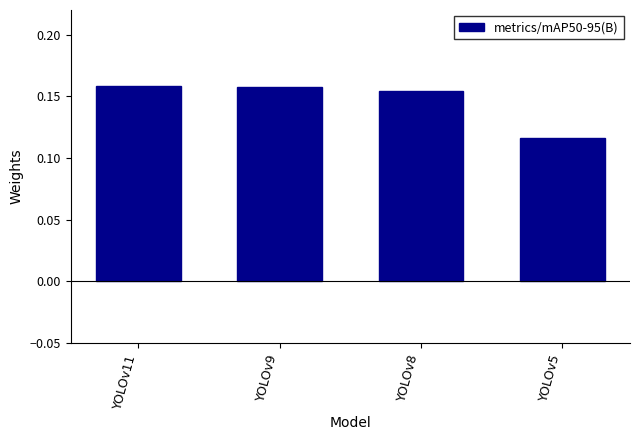

The value at YOLOv5 is 0.0. True or false?

False